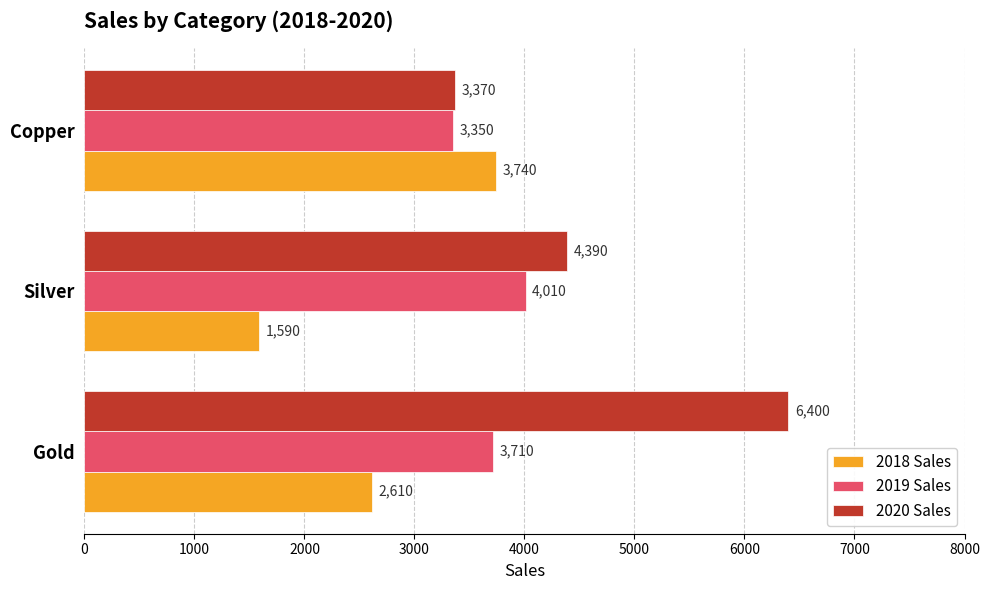

At Silver, list the series in order from smallest to largest.

2018 Sales, 2019 Sales, 2020 Sales